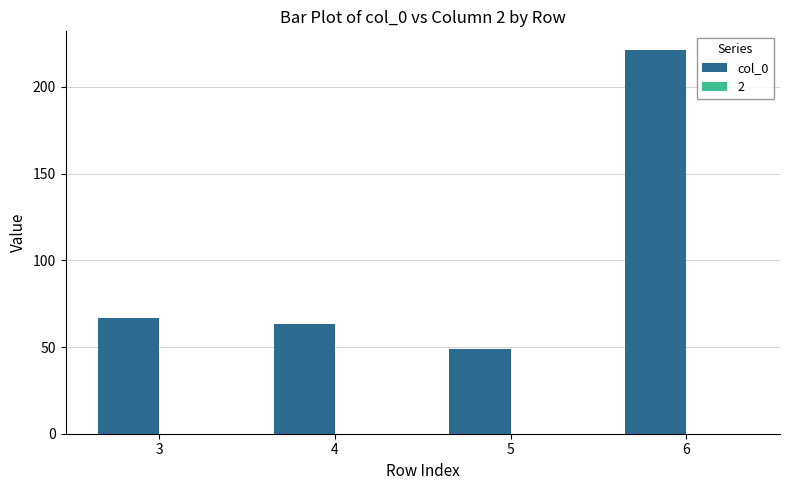

Read the value at 3, to the nearest 50.

50